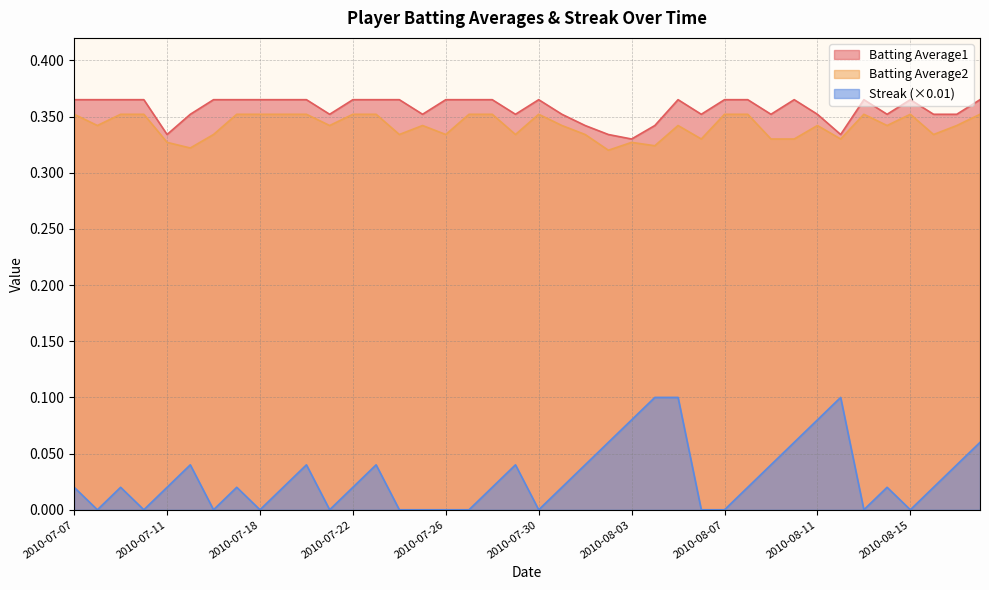

Reading right to left, transcribe all the data shown in this chart.

Batting Average1: 0.4	0.4	0.4	0.4	0.4	0.4	0.3	0.4	0.4	0.4	0.4	0.4	0.4	0.4	0.3	0.3	0.3	0.3	0.4	0.4	0.4	0.4	0.4	0.4	0.4	0.4	0.4	0.4	0.4	0.4	0.4	0.4	0.4	0.4	0.4	0.3	0.4	0.4	0.4	0.4
Batting Average2: 0.4	0.3	0.3	0.4	0.3	0.4	0.3	0.3	0.3	0.3	0.4	0.4	0.3	0.3	0.3	0.3	0.3	0.3	0.3	0.4	0.3	0.4	0.4	0.3	0.3	0.3	0.4	0.4	0.3	0.4	0.4	0.4	0.4	0.3	0.3	0.3	0.4	0.4	0.3	0.4
Streak: 0.1	0.0	0.0	0.0	0.0	0.0	0.1	0.1	0.1	0.0	0.0	0.0	0.0	0.1	0.1	0.1	0.1	0.0	0.0	0.0	0.0	0.0	0.0	0.0	0.0	0.0	0.0	0.0	0.0	0.0	0.0	0.0	0.0	0.0	0.0	0.0	0.0	0.0	0.0	0.0